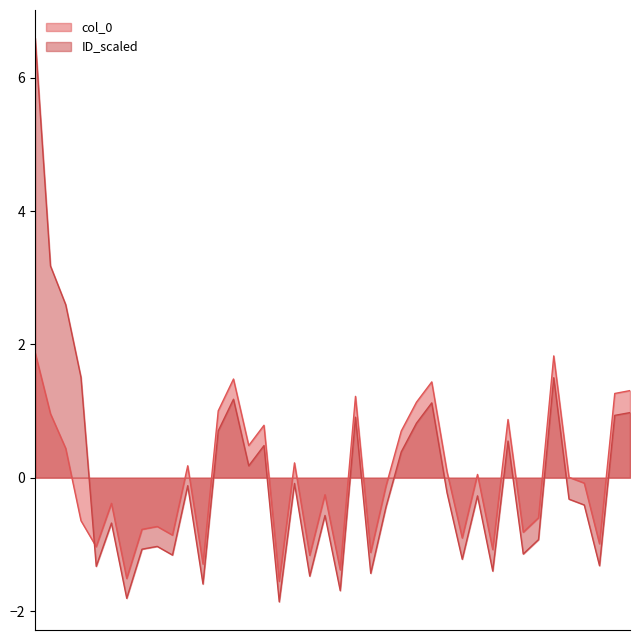

True or false: ID_scaled and col_0 cross at least once.

True